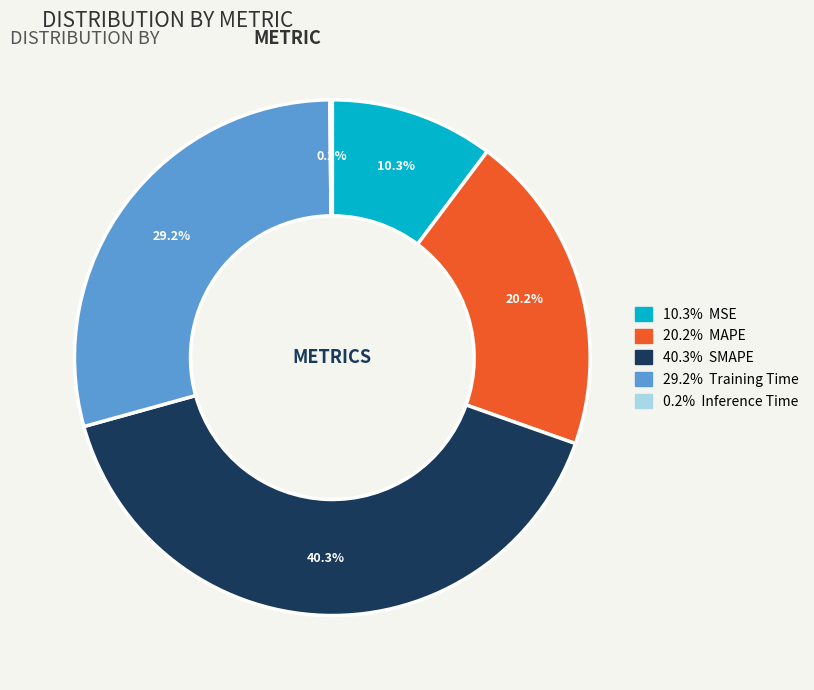

Does any single category account for the majority?

No